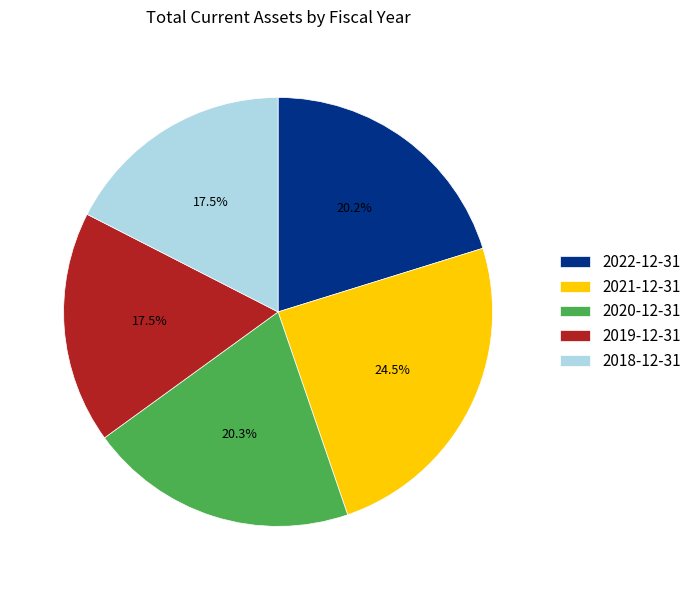

Combined, what portion of the pie is 2019-12-31 and 2020-12-31?

37.8%